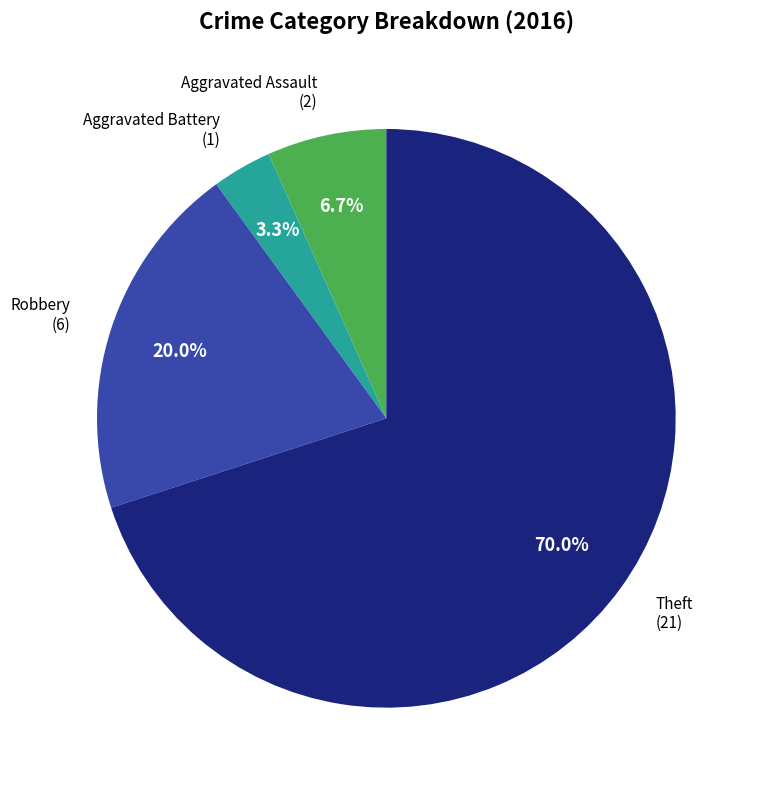

Does any single category account for the majority?

Yes